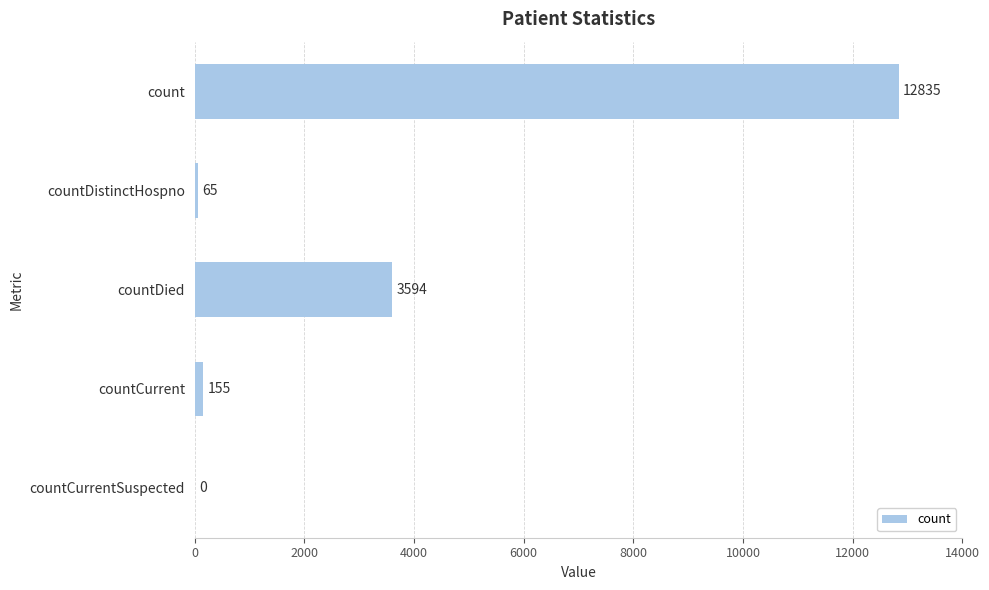

Between count and countCurrent, which is larger?

count